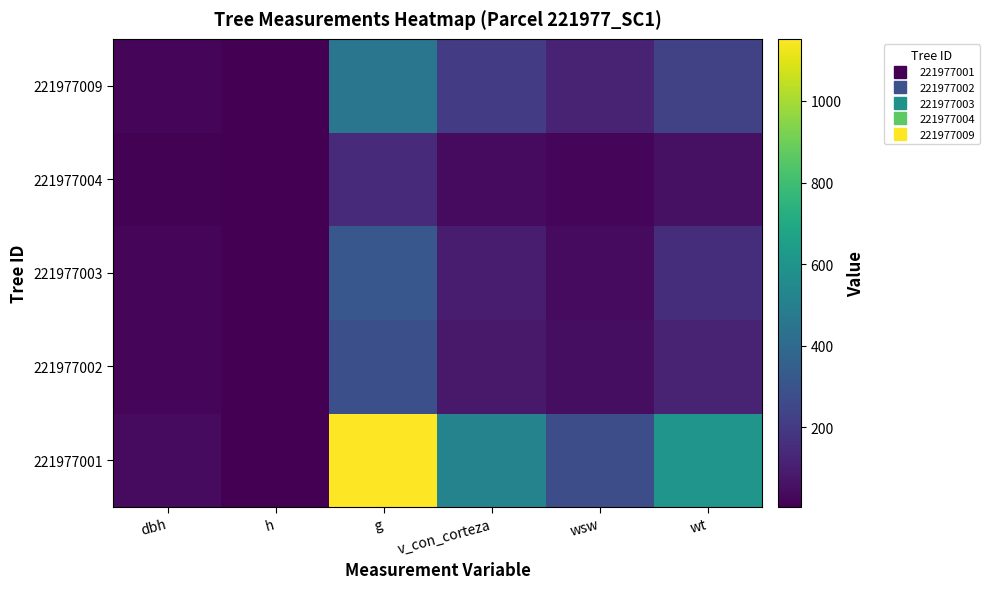

What is the spread (max minus min) of values at v_con_corteza?

478.1